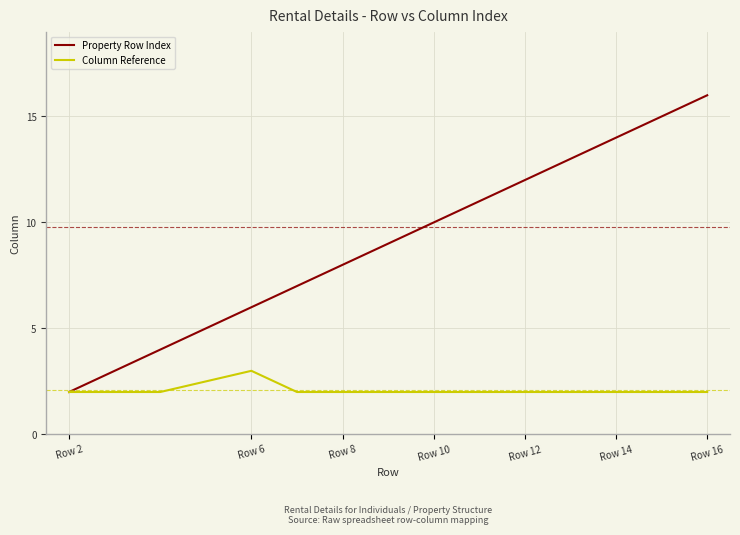

List the series in order of their peak value, lowest first.

Column Reference, Property Row Index